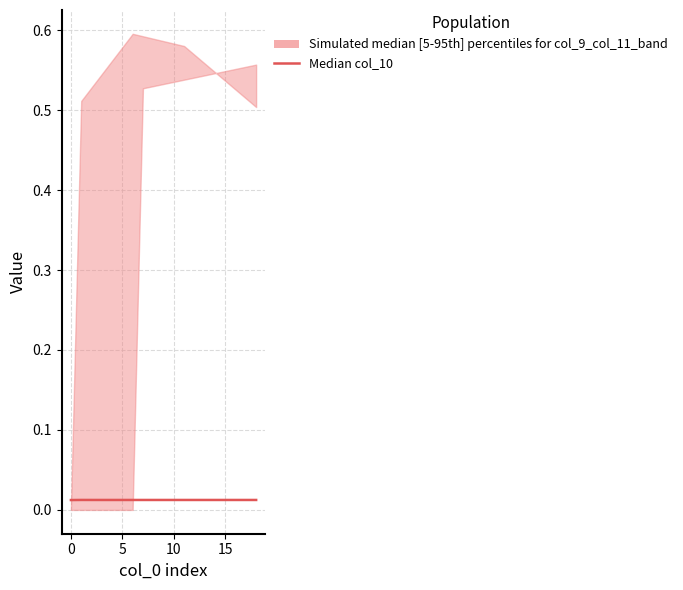

How many lines are shown in the chart?

1